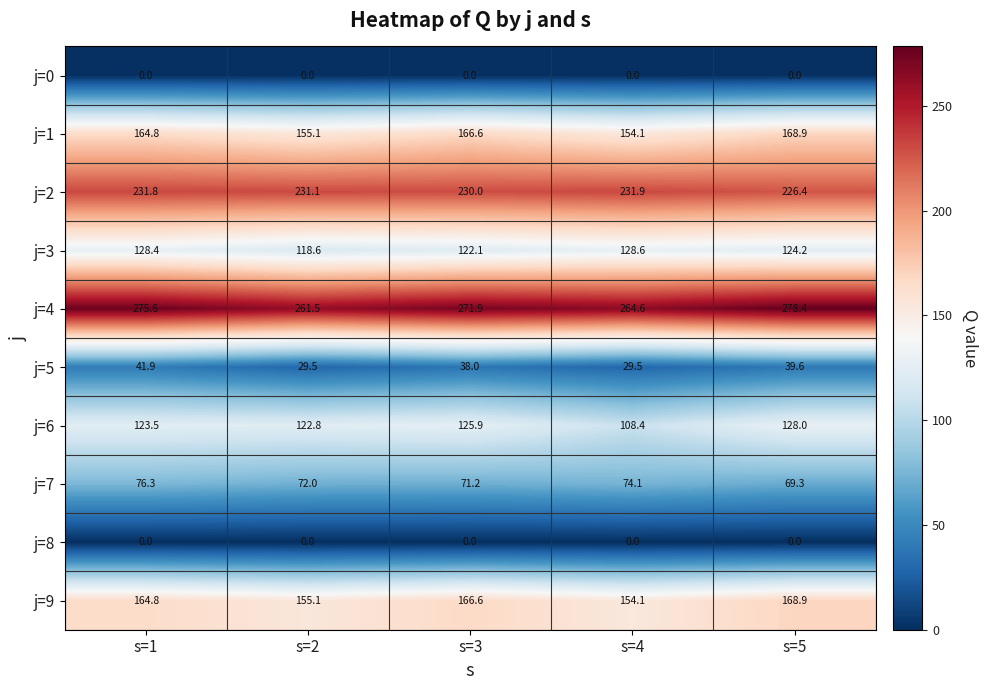

Rank the categories by j=9 value from lowest to highest.

s=4, s=2, s=1, s=3, s=5